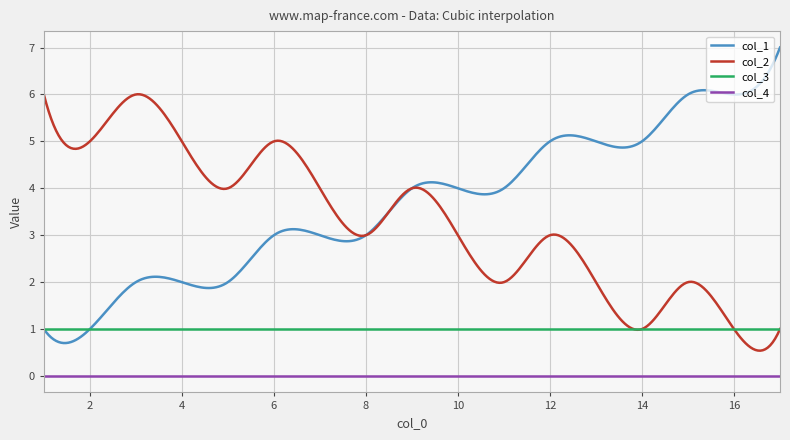

Reading right to left, list all the values displayed in this chart.

col_1: 7	6	6	5	5	5	4	4	4	3	3	3	2	2	2	1	1
col_2: 1	1	2	1	2	3	2	3	4	3	4	5	4	5	6	5	6
col_3: 1	1	1	1	1	1	1	1	1	1	1	1	1	1	1	1	1
col_4: 0	0	0	0	0	0	0	0	0	0	0	0	0	0	0	0	0